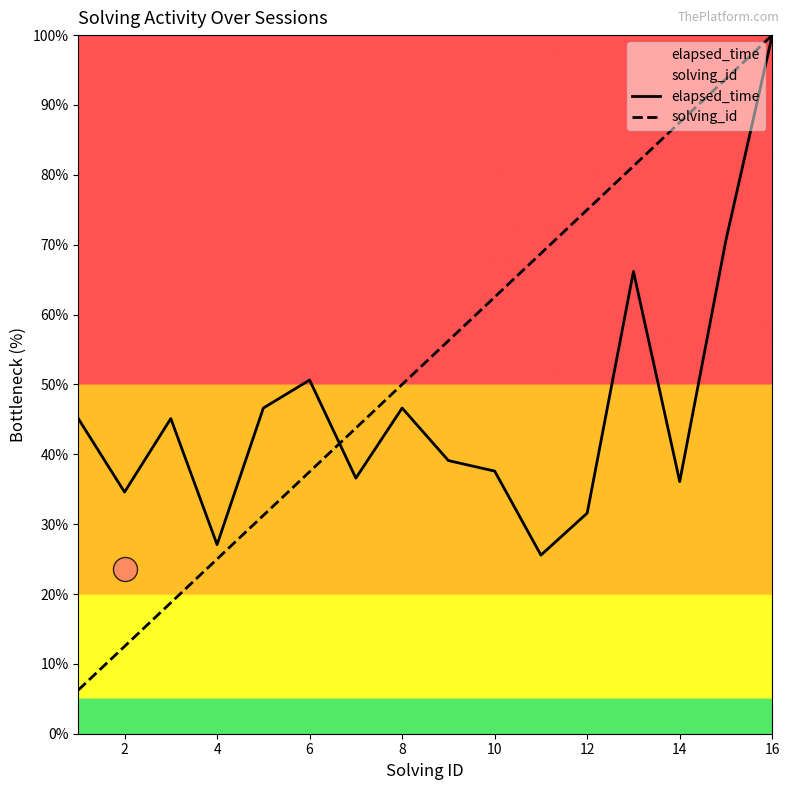

At which label is solving_id closest to 53?

8